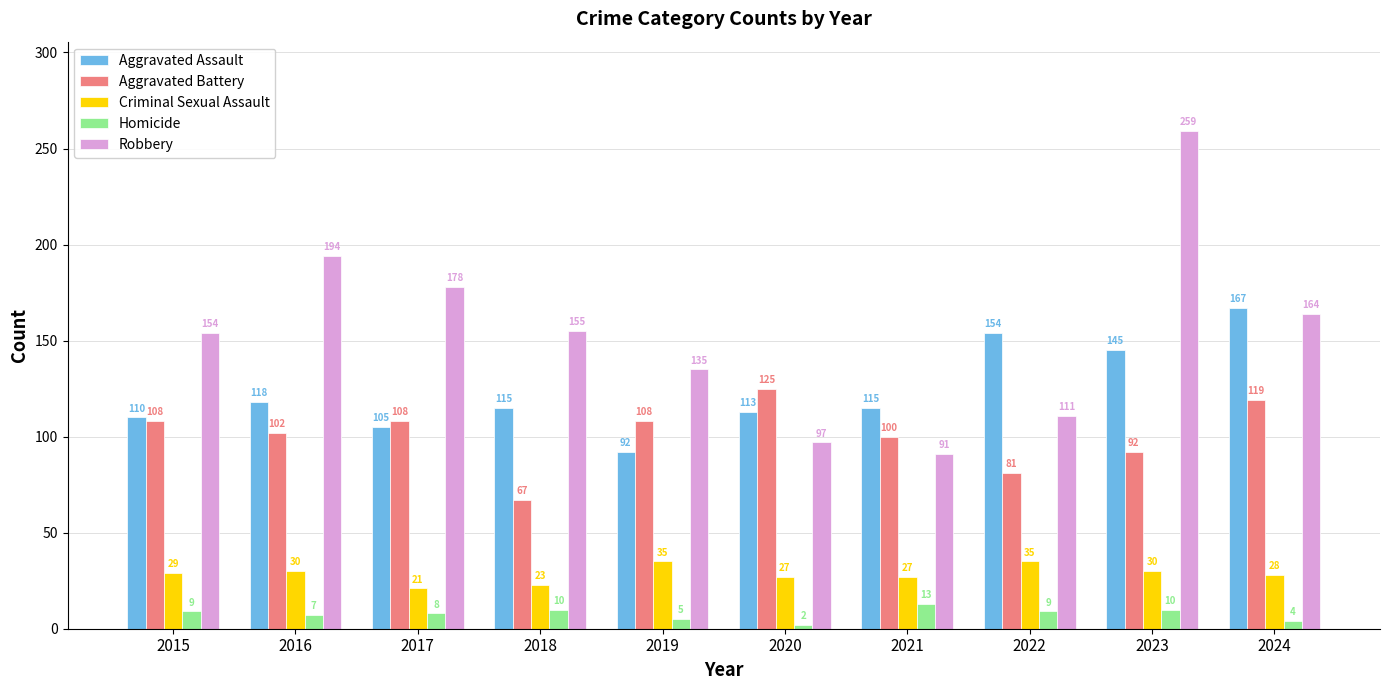

What is the difference between the second highest and second lowest values in the Robbery series?

97